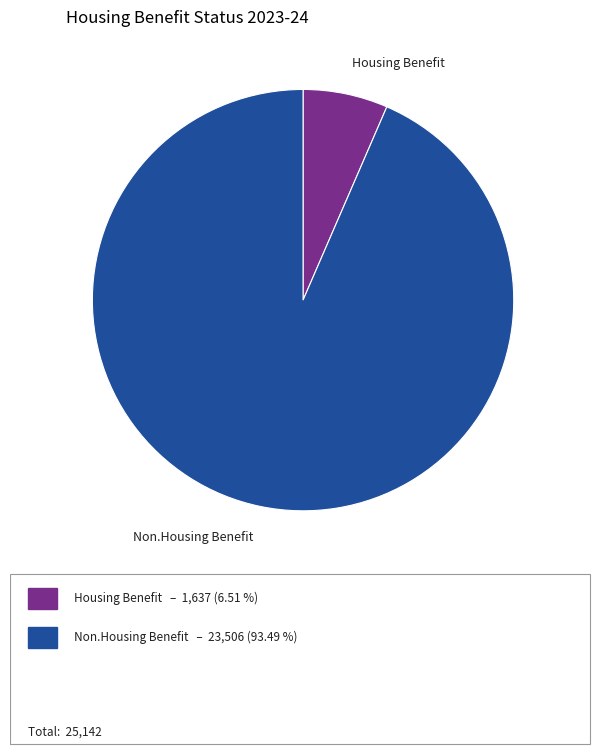

Which category has the biggest portion of the pie?

Non.Housing Benefit